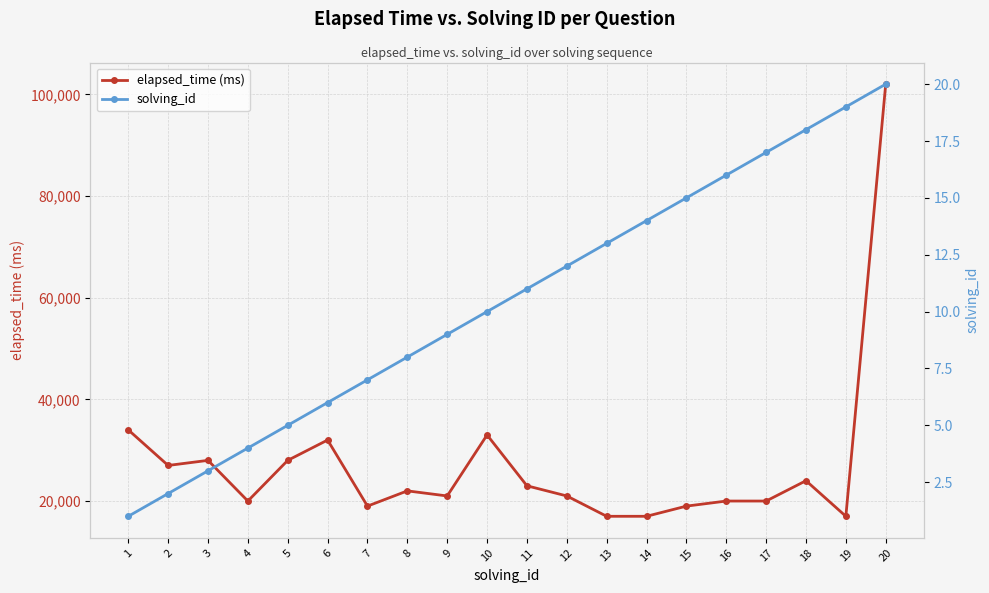

True or false: solving_id and elapsed_time (ms) cross at least once.

False